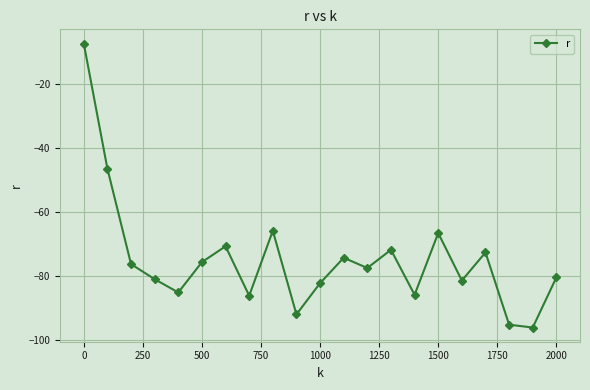

What is the greatest value displayed?

-7.5